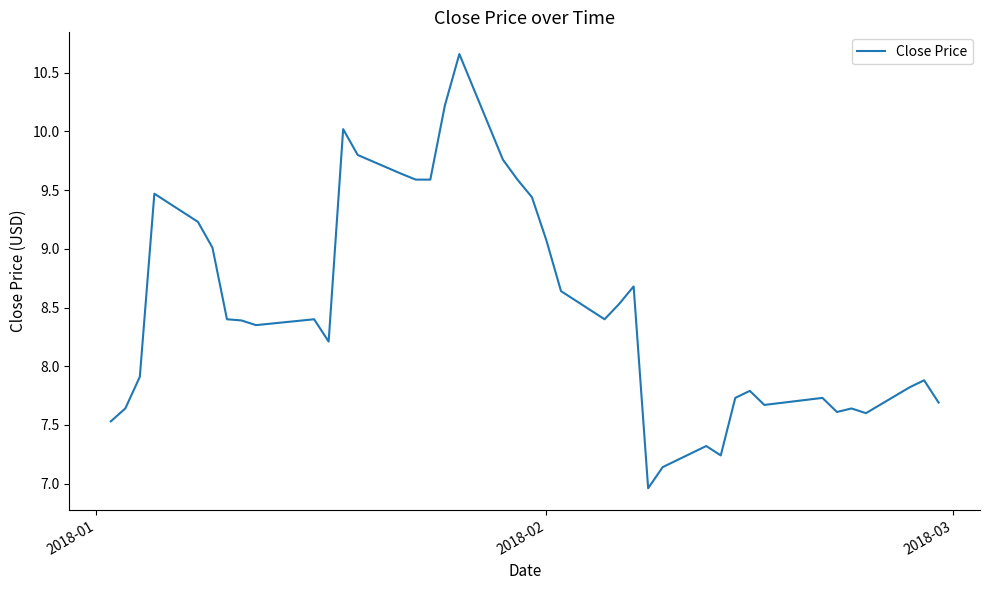

What is the smallest value displayed?

7.0